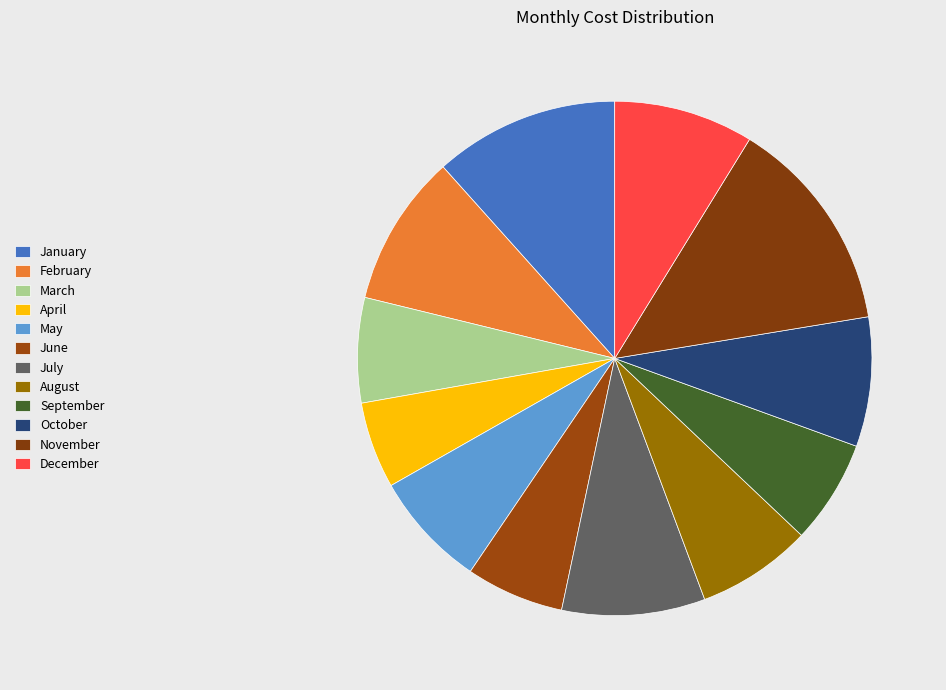

To the nearest percent, what portion does March represent?

7%